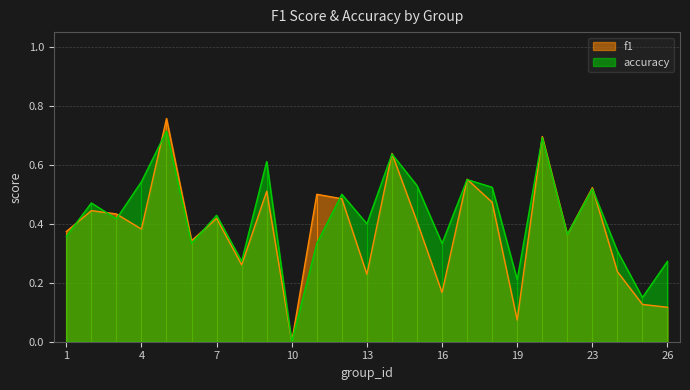

The accuracy series shows 0.3 at 19. True or false?

False